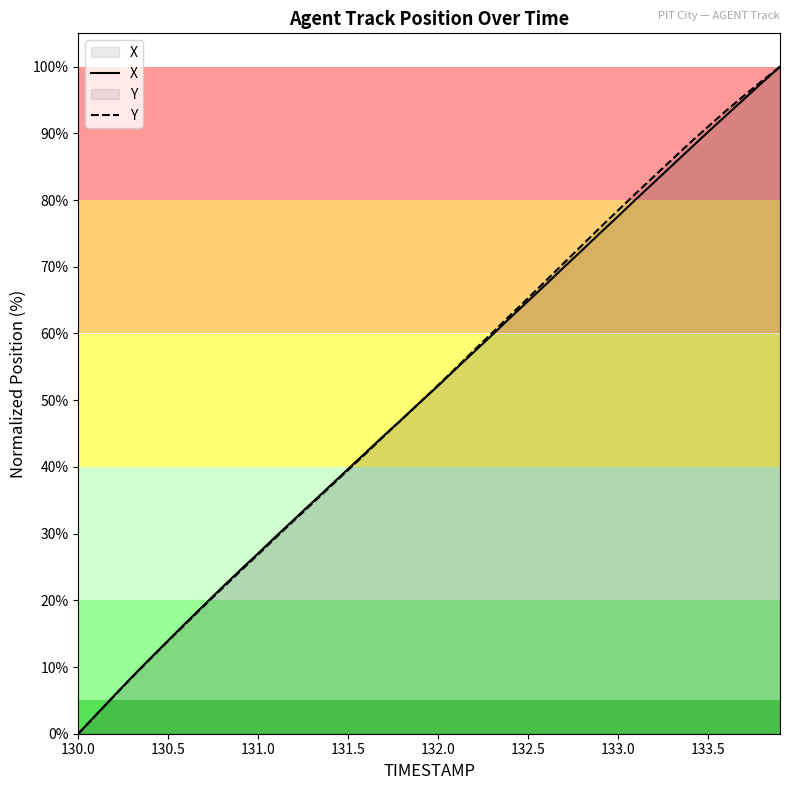

Which series changed the most between 130.0 and 132.5?

Y